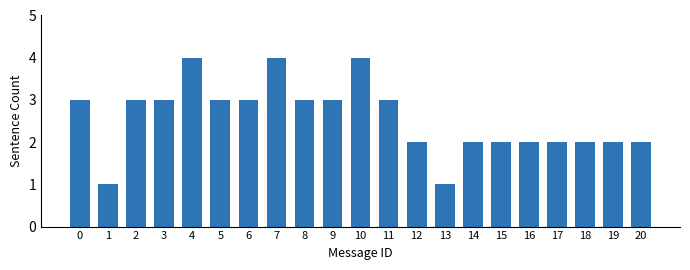

Reading left to right, list all the values displayed in this chart.

3	1	3	3	4	3	3	4	3	3	4	3	2	1	2	2	2	2	2	2	2